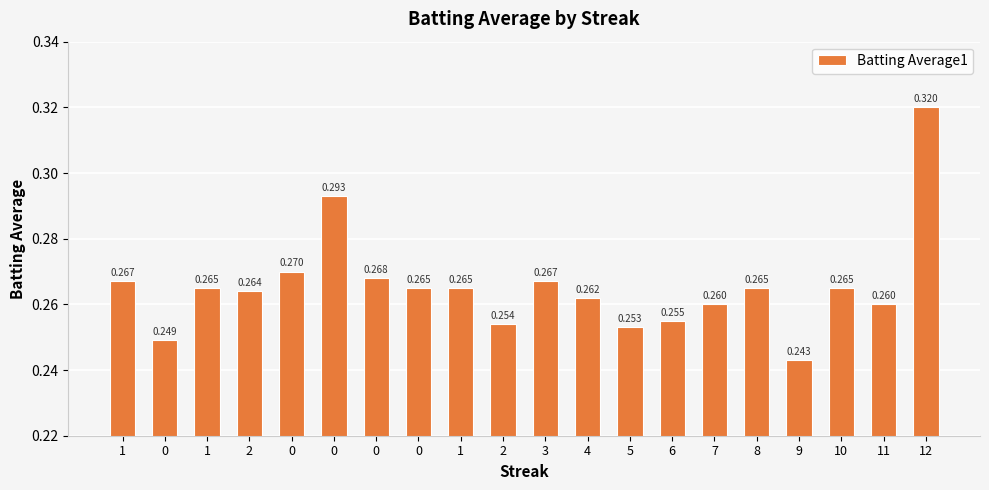

Is it true that the value at 8 is 0.2?

False